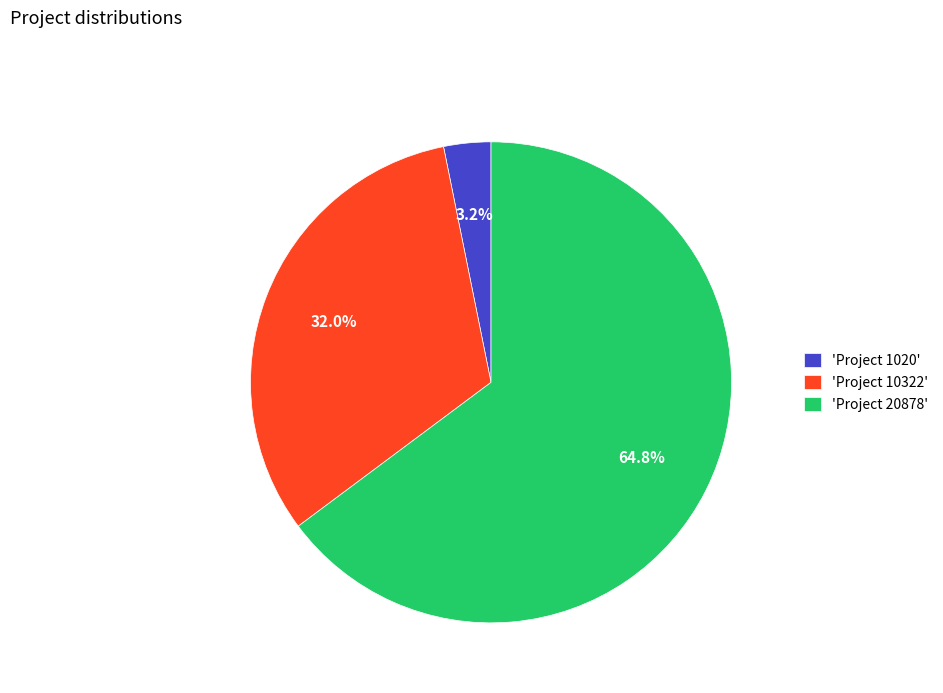

How much of the chart is everything except 'Project 20878'?

35.2%